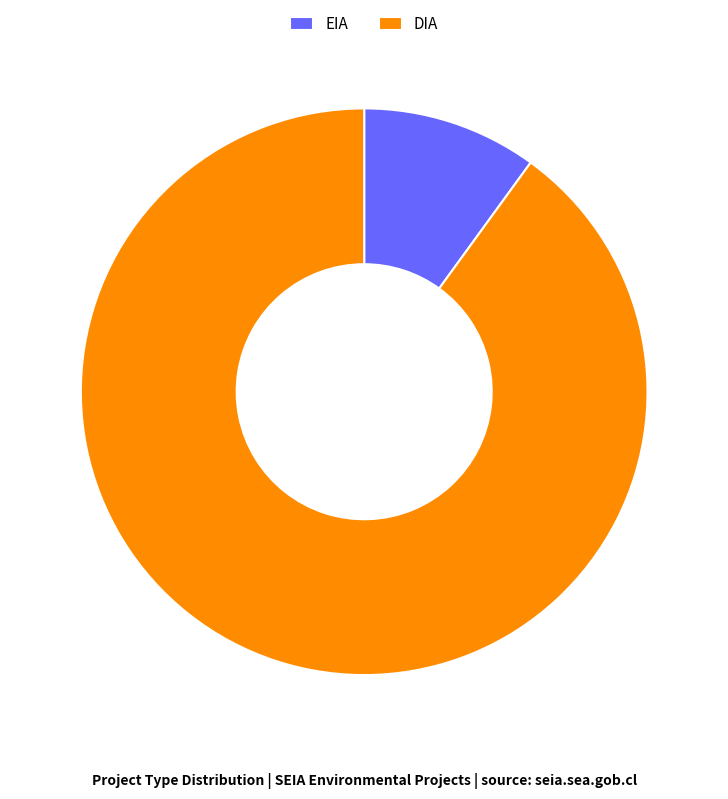

Which slice is the largest?

DIA